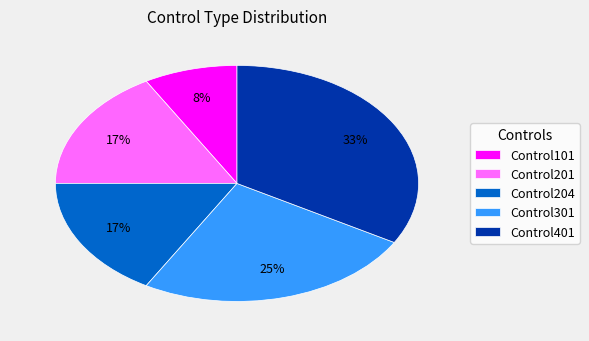

Which has a higher value, Control401 or Control201?

Control401